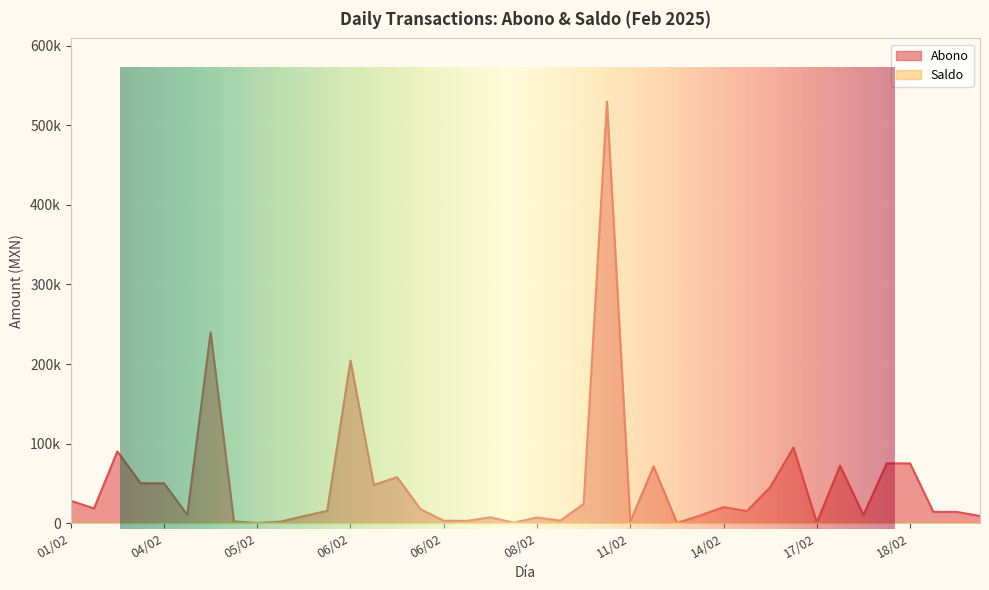

True or false: the data shows 71250.0 at 11/02.

True